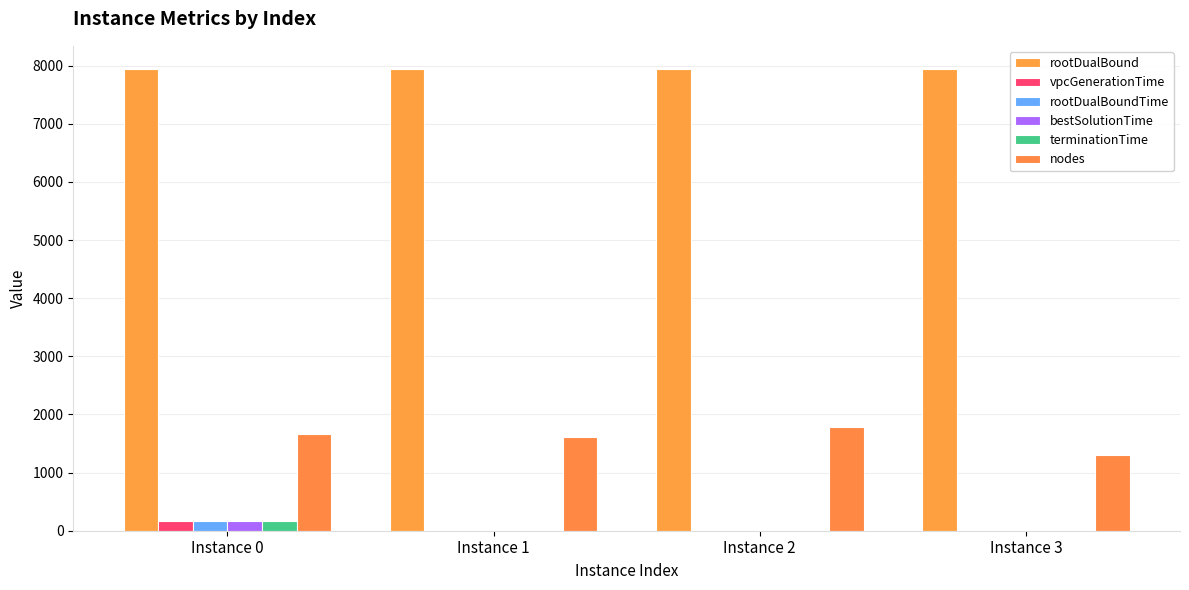

What value does the vpcGenerationTime series have at Instance 3?

0.3